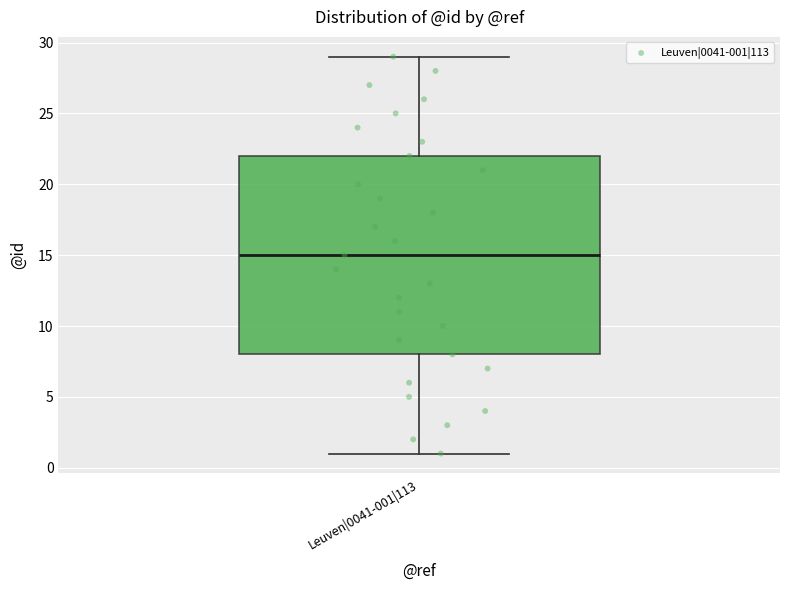

Read this box plot against the y-axis: the position of the median line, the range covered by the box, and the ends of both whiskers. The values are not printed on the chart, so give them approximately, as read against the axis.

median 15, box 8 to 22, whiskers 1 to 29